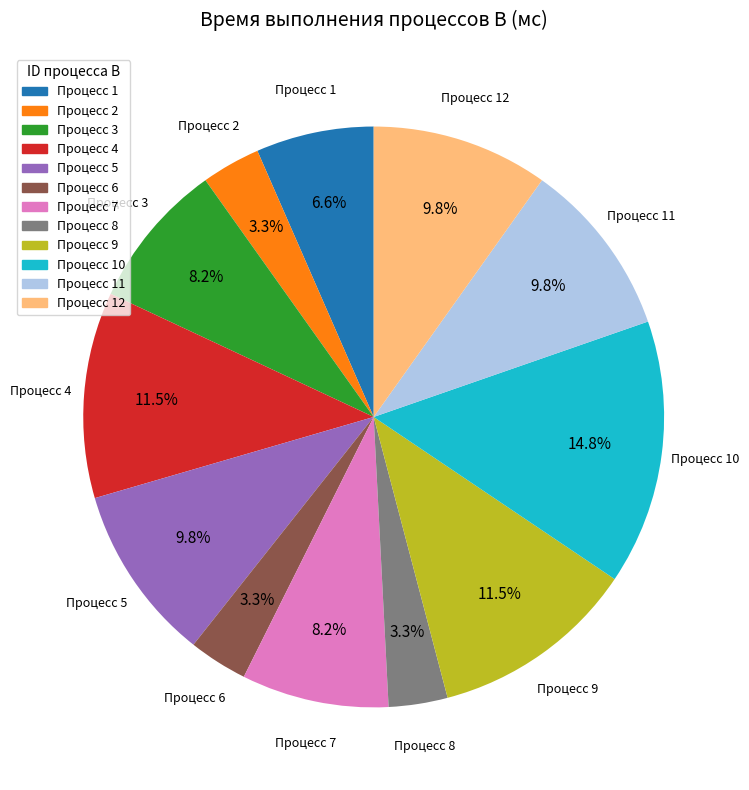

Count the number of slices in the pie.

12